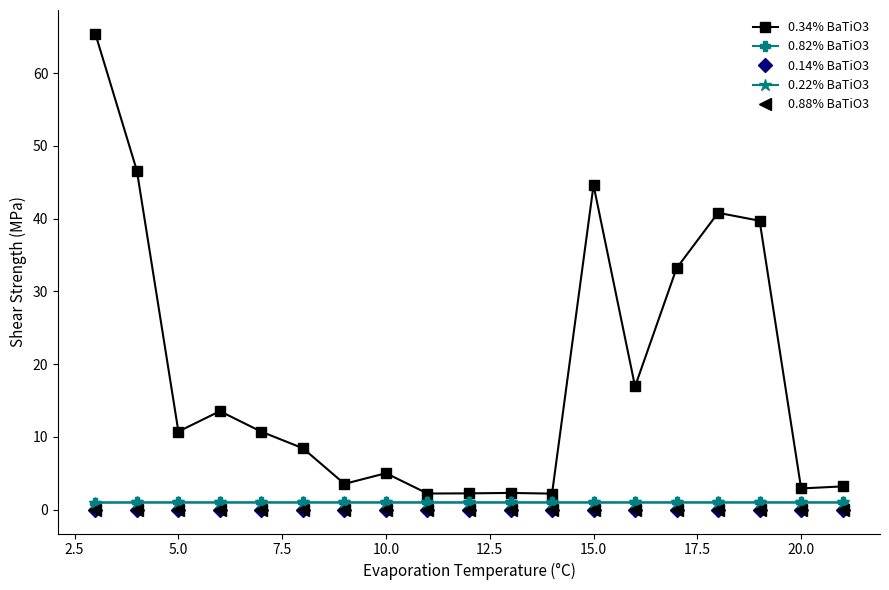

True or false: 0.88% BaTiO3 and 0.34% BaTiO3 intersect in this chart.

False